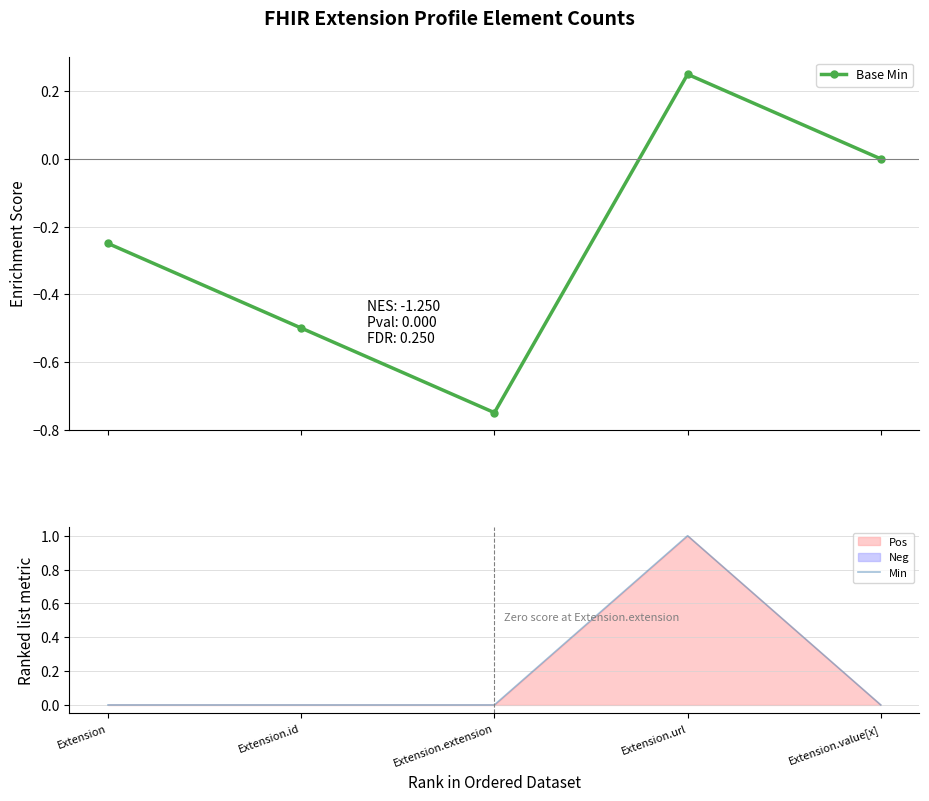

Is it true that Min equals 0.0 at Extension?

True